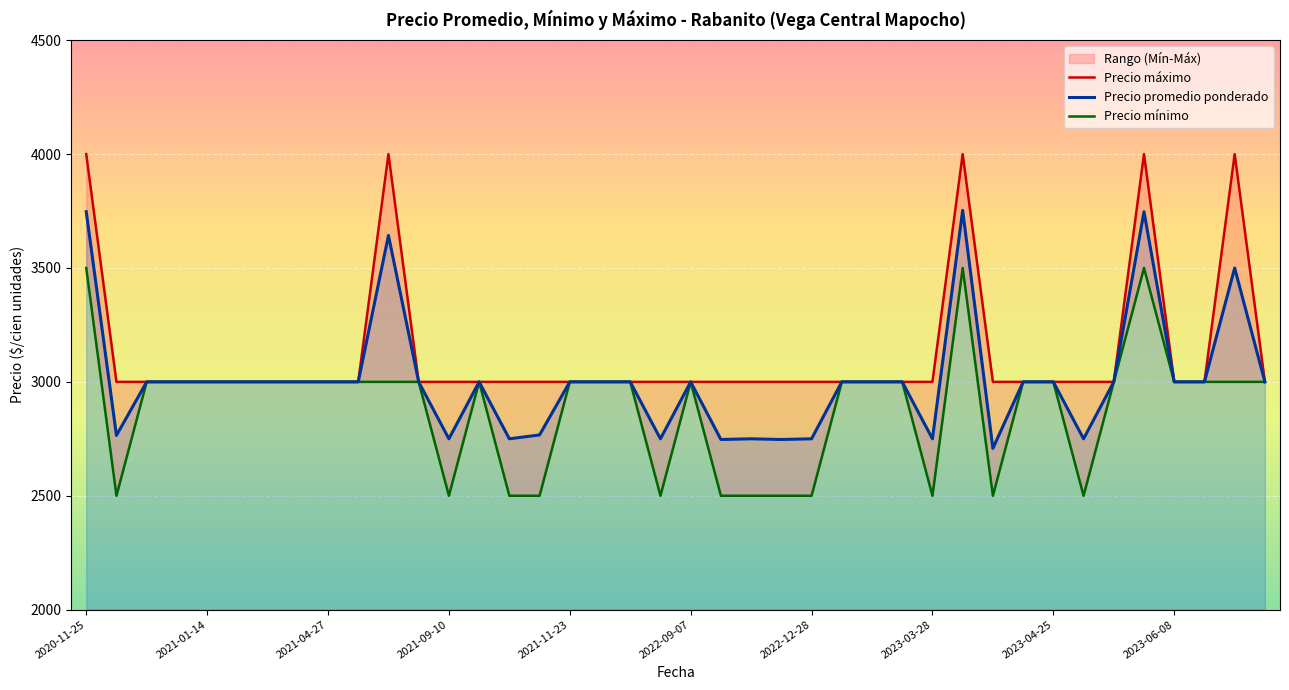

What is the highest value of the Precio promedio ponderado series?

3753